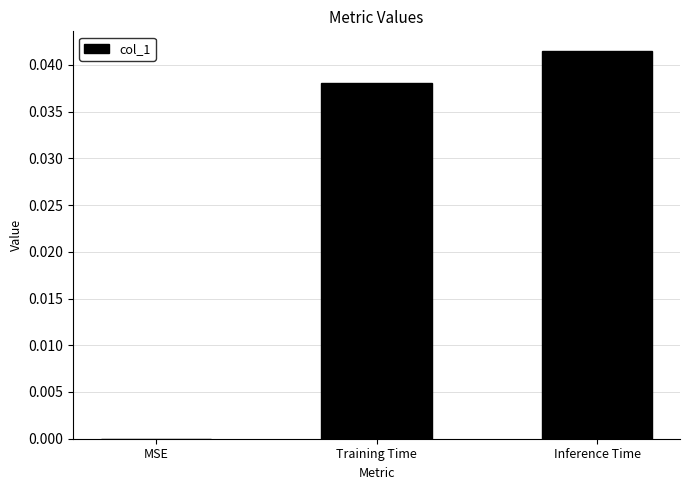

Are the bars horizontal?

No